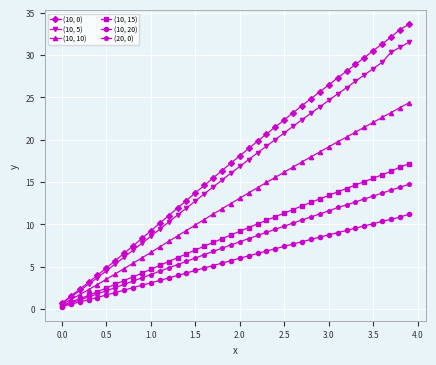

What is the value of the (10, 20) point at the 3rd from the left?

0.8